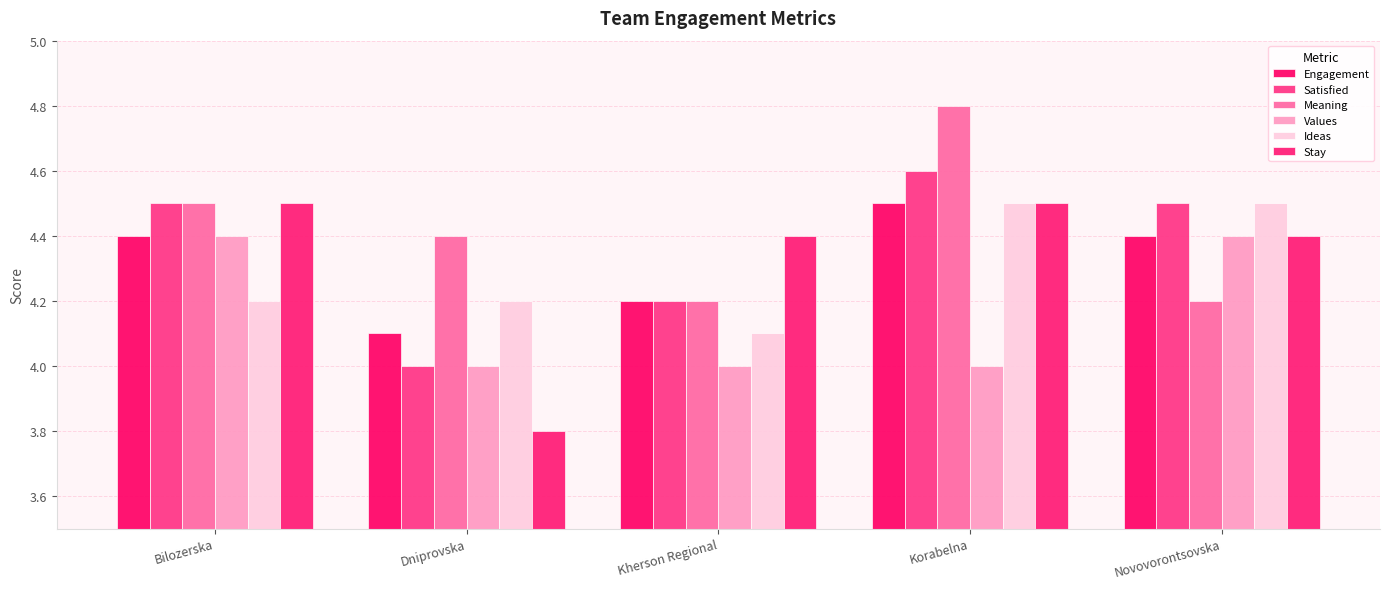

Reading left to right, list all the values displayed in this chart.

Engagement: Bilozerska=4.4	Dniprovska=4.1	Kherson Regional=4.2	Korabelna=4.5	Novovorontsovska=4.4
Satisfied: Bilozerska=4.5	Dniprovska=4.0	Kherson Regional=4.2	Korabelna=4.6	Novovorontsovska=4.5
Meaning: Bilozerska=4.5	Dniprovska=4.4	Kherson Regional=4.2	Korabelna=4.8	Novovorontsovska=4.2
Values: Bilozerska=4.4	Dniprovska=4.0	Kherson Regional=4.0	Korabelna=4.0	Novovorontsovska=4.4
Ideas: Bilozerska=4.2	Dniprovska=4.2	Kherson Regional=4.1	Korabelna=4.5	Novovorontsovska=4.5
Stay: Bilozerska=4.5	Dniprovska=3.8	Kherson Regional=4.4	Korabelna=4.5	Novovorontsovska=4.4